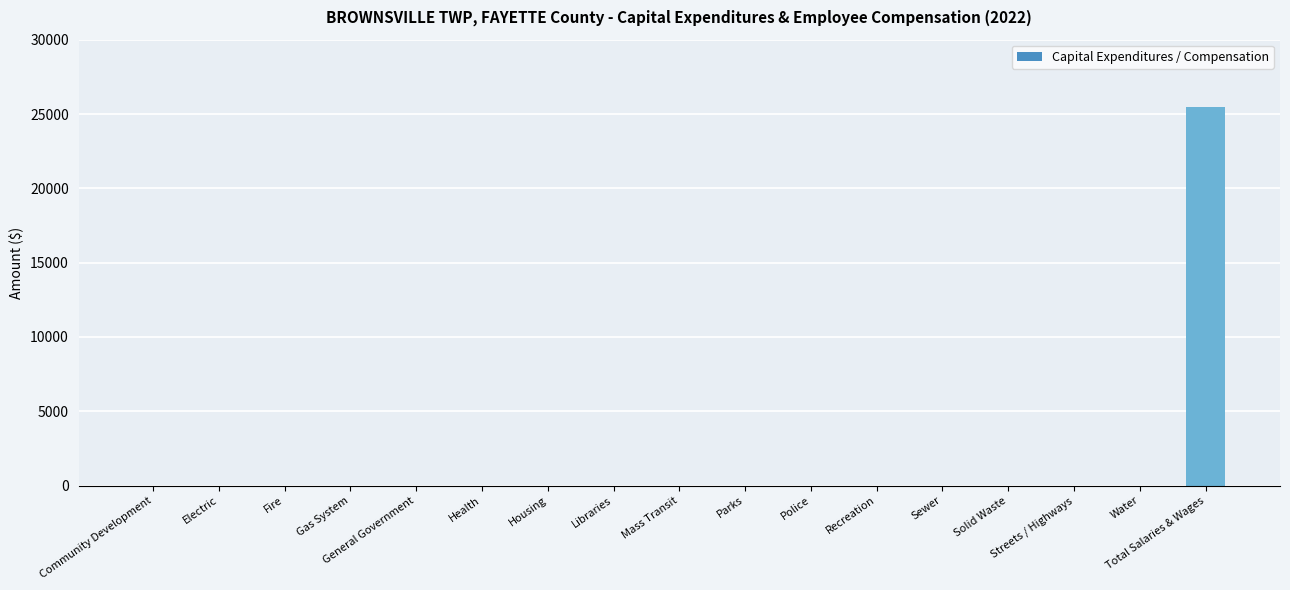

Which category has the highest value across all series?

Total Salaries & Wages